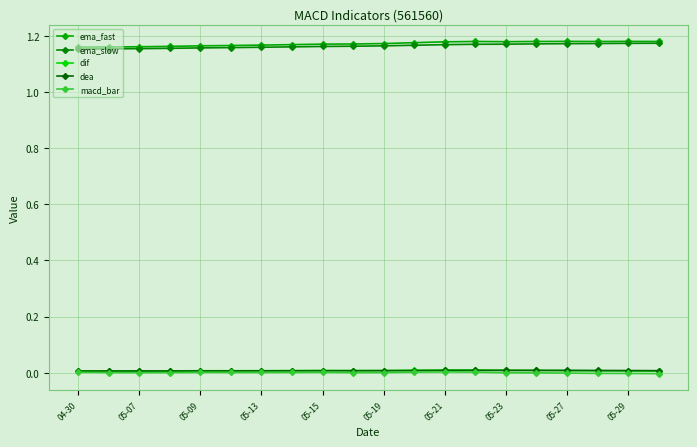

Count the number of data series in this chart.

5